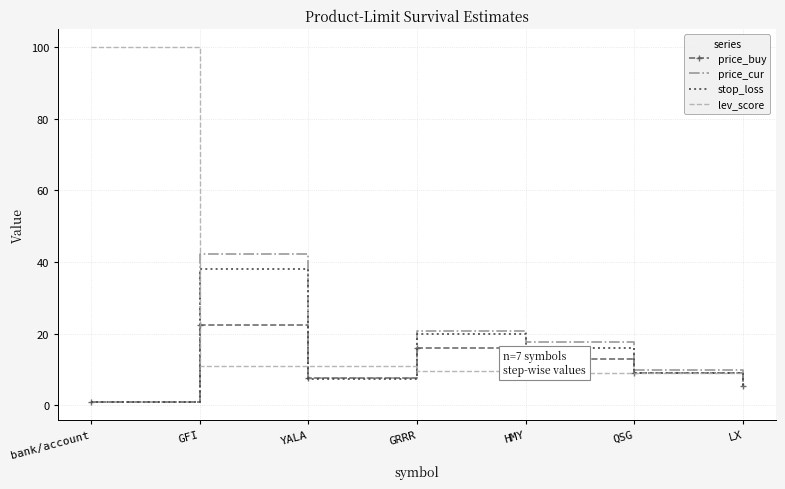

In price_cur, how many points are lower than both neighbors (excluding endpoints)?

1